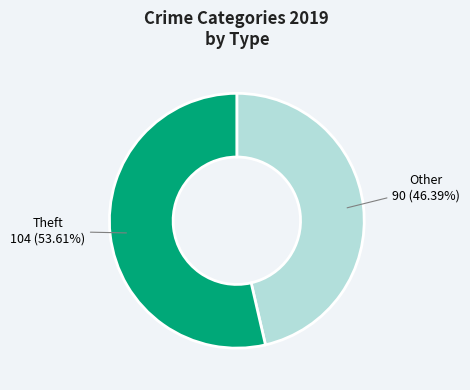

Which category has the biggest portion of the pie?

Theft